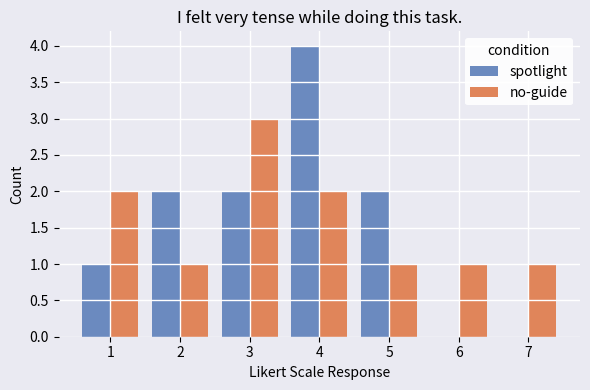

Between 4 and 7, which series saw the biggest shift?

spotlight